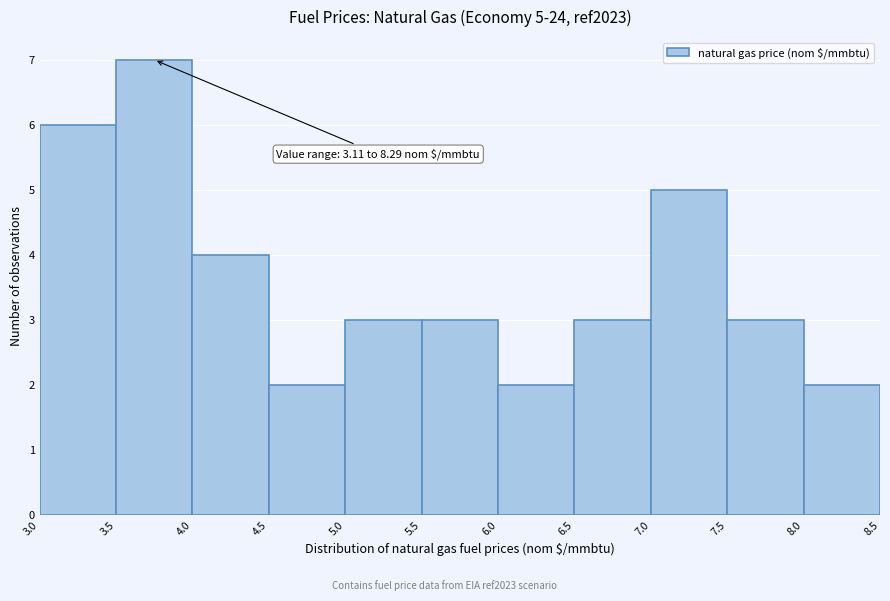

Over which range of the x-axis is the bar tallest?

3.5 to 4.0